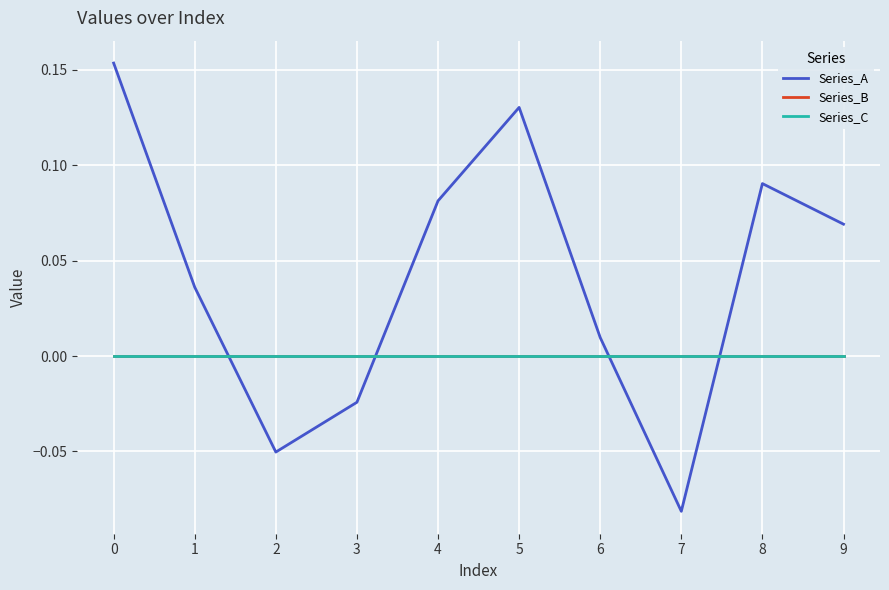

True or false: Series_C and Series_B cross at least once.

False